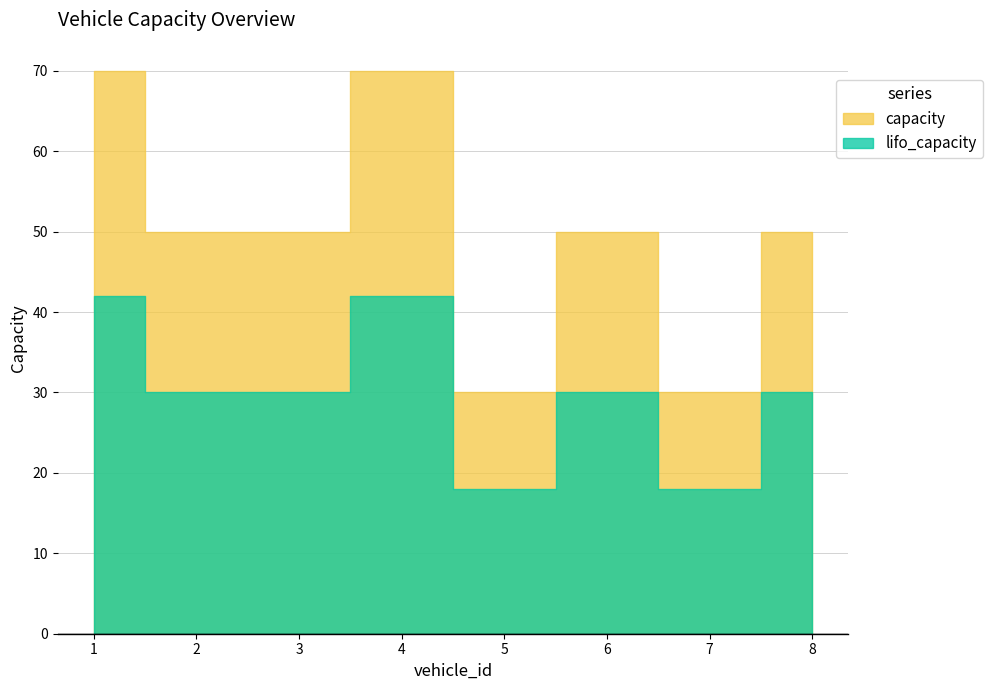

What is the approximate value of capacity at 4?

70